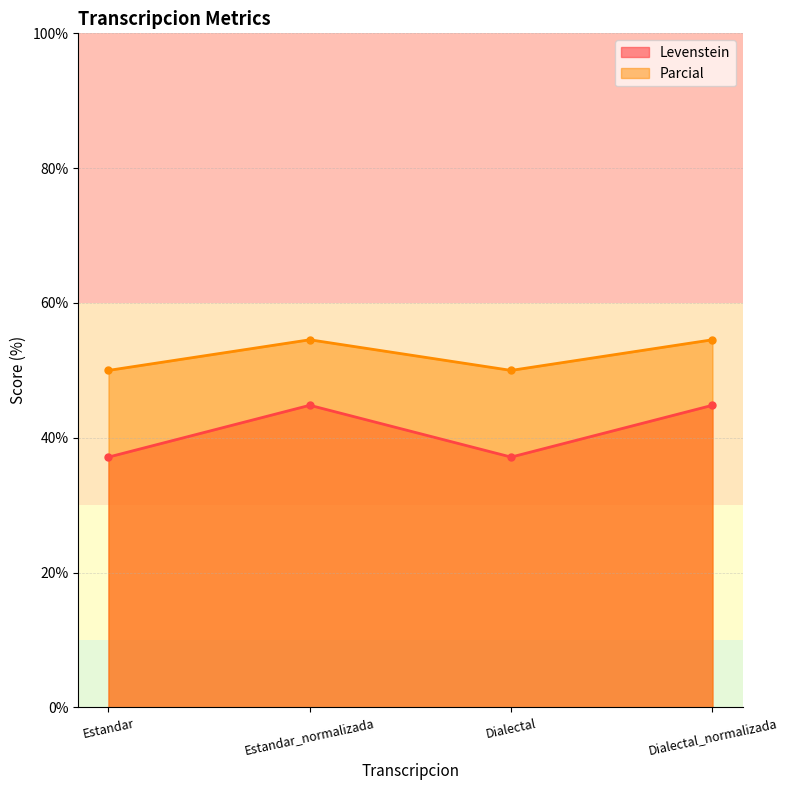

How many lines are shown in the chart?

2